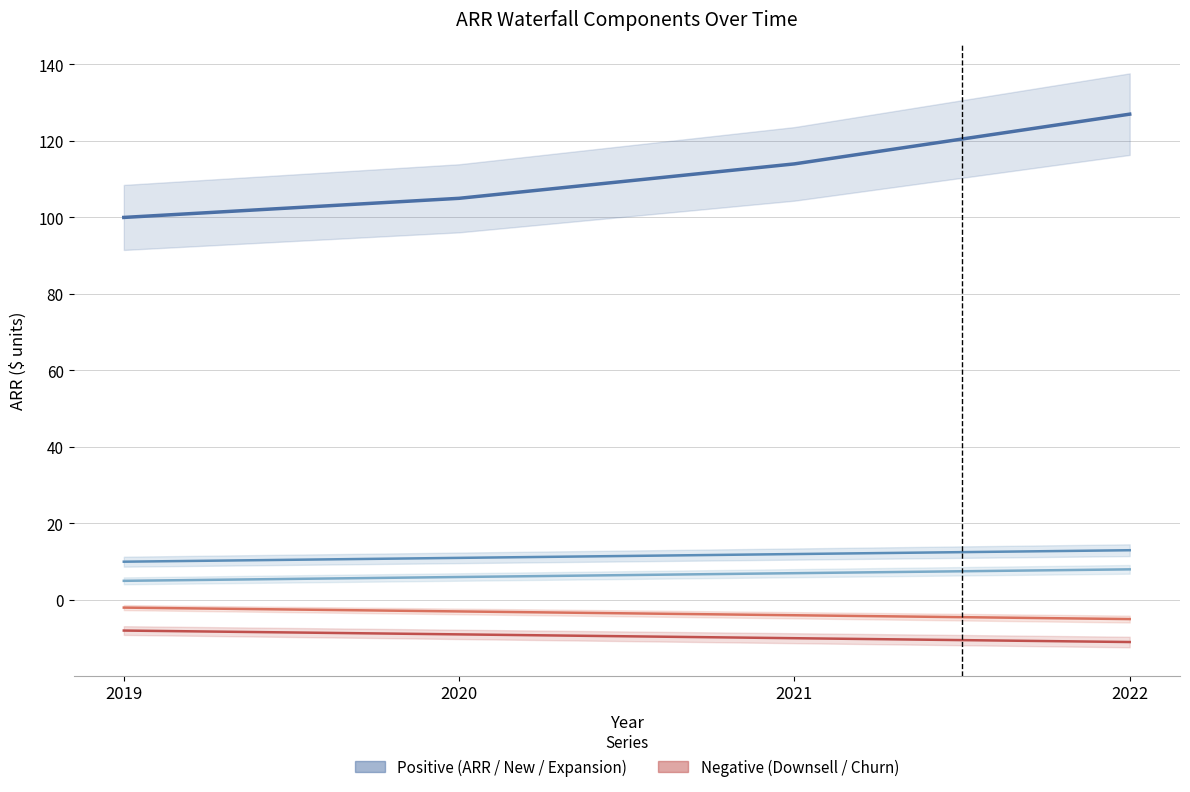

The value of New at 2020 is 11. True or false?

True